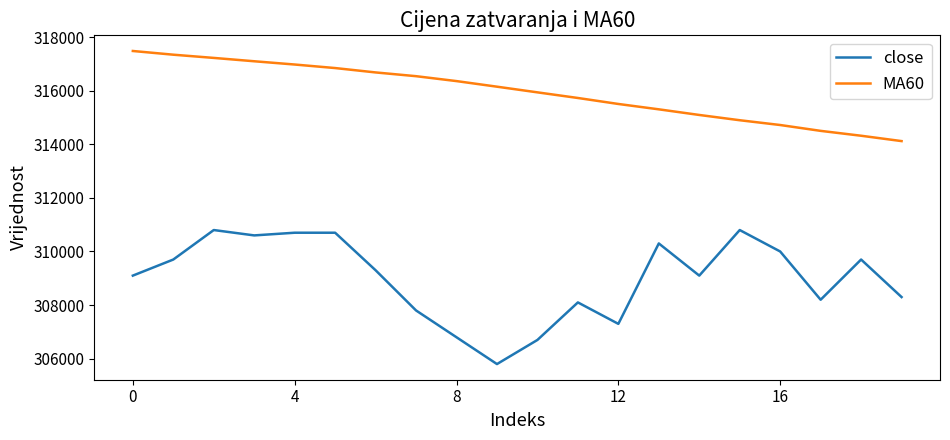

What is the difference between the maximum and minimum values in the MA60 series?

3361.7